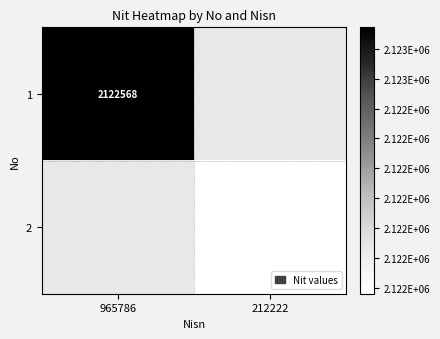

The 1 series shows 2122568 at 965786. True or false?

True